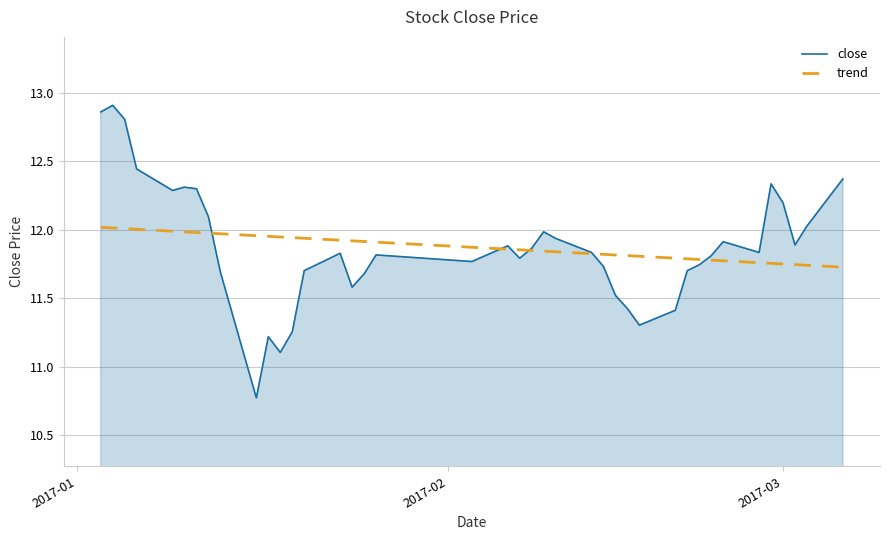

What are all the series names shown in the legend?

close, trend